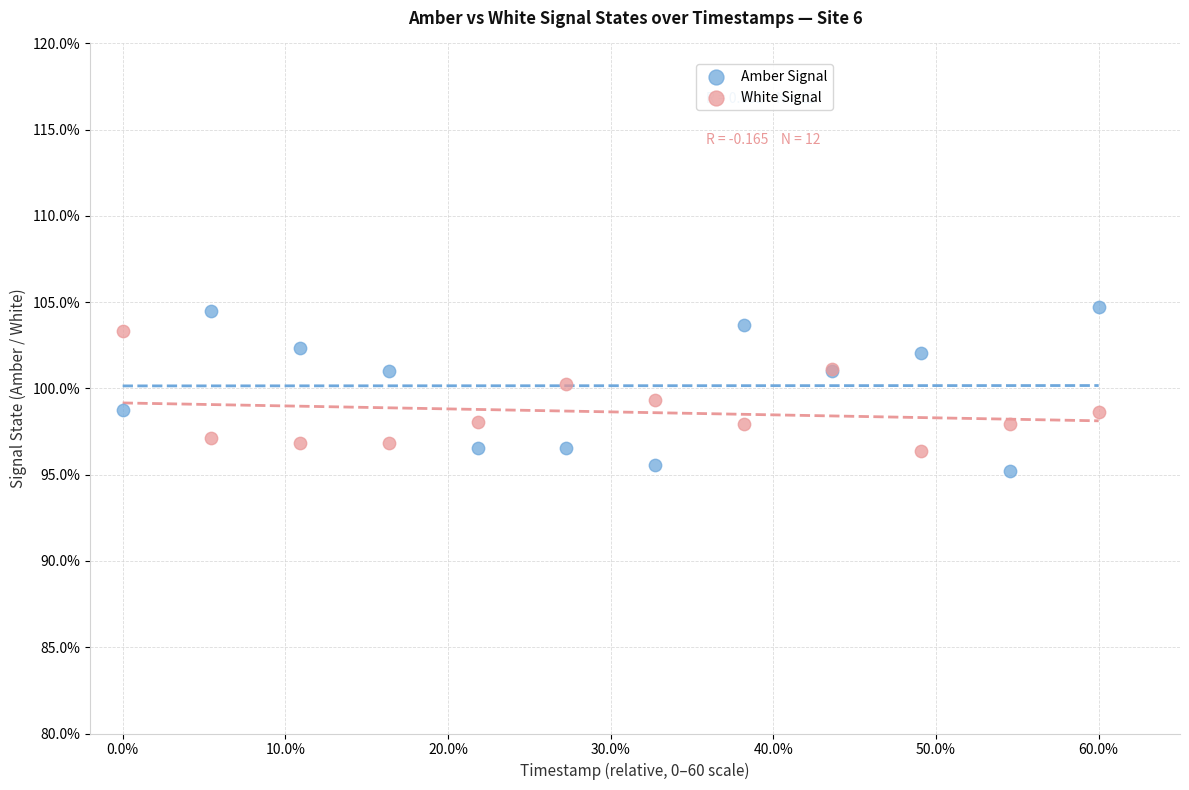

What are all the series names shown in the legend?

Amber Signal, White Signal